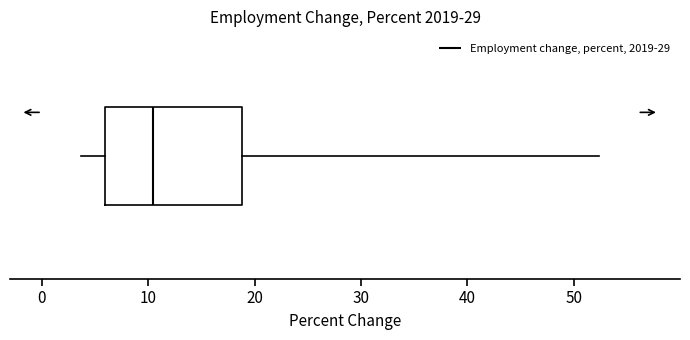

Where does the right whisker of the box end on the x-axis? The values are not printed on the chart, so give them approximately, as read against the axis.

52